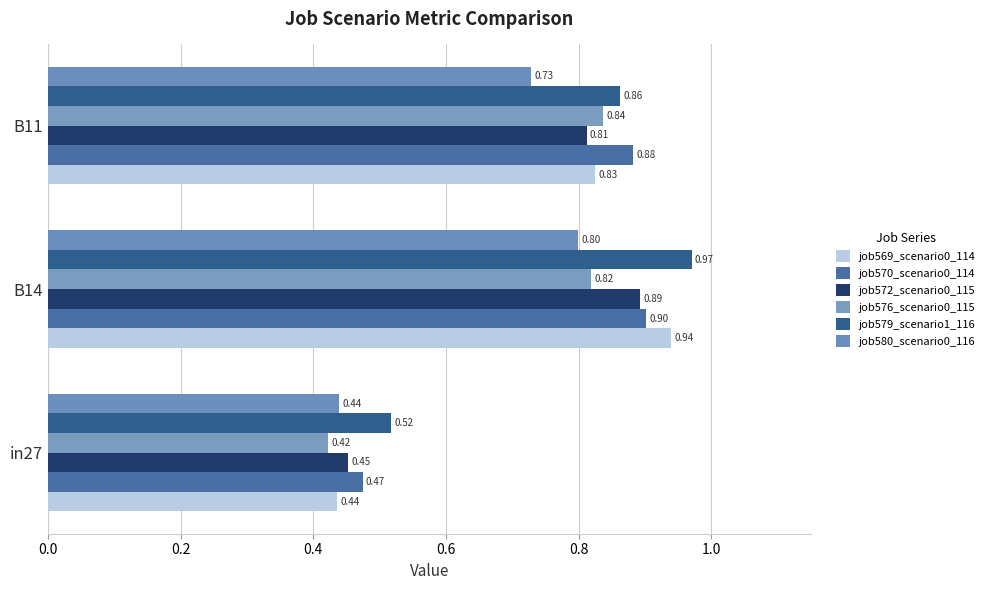

What is the highest value of the job576_scenario0_115 series?

0.8